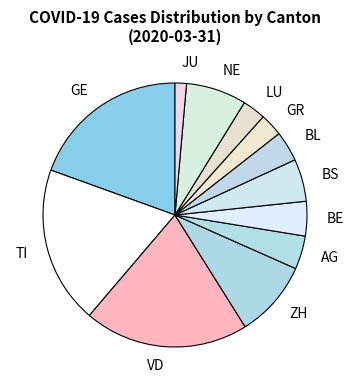

Between JU and AG, which is larger?

AG